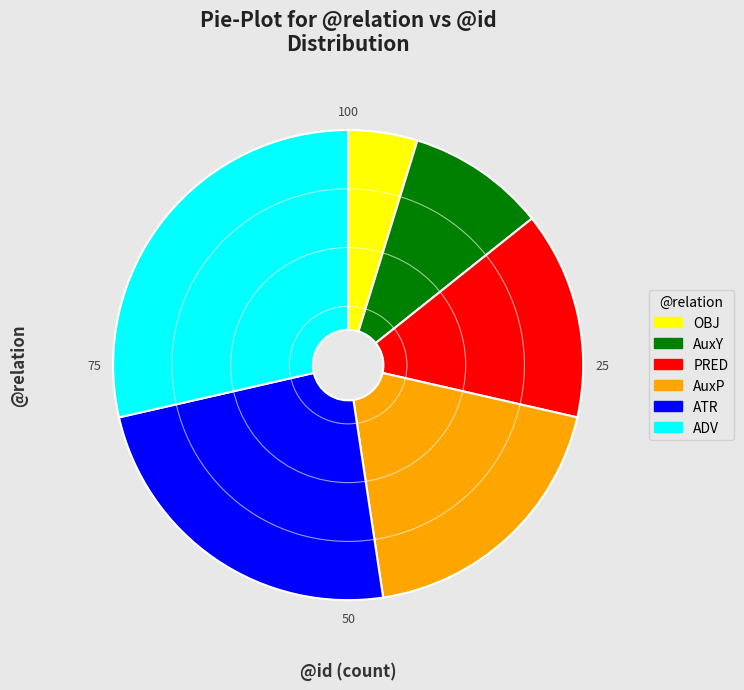

Approximately how many times larger is the value at AuxY compared to ADV?

0.3